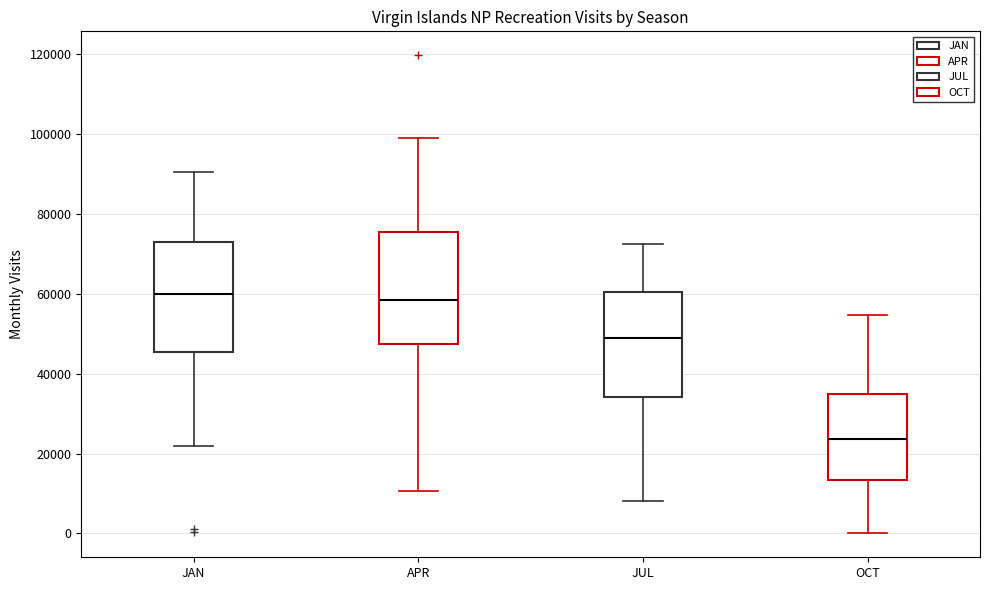

Where does the median line of the box for JUL sit on the y-axis? The values are not printed on the chart, so give them approximately, as read against the axis.

50000